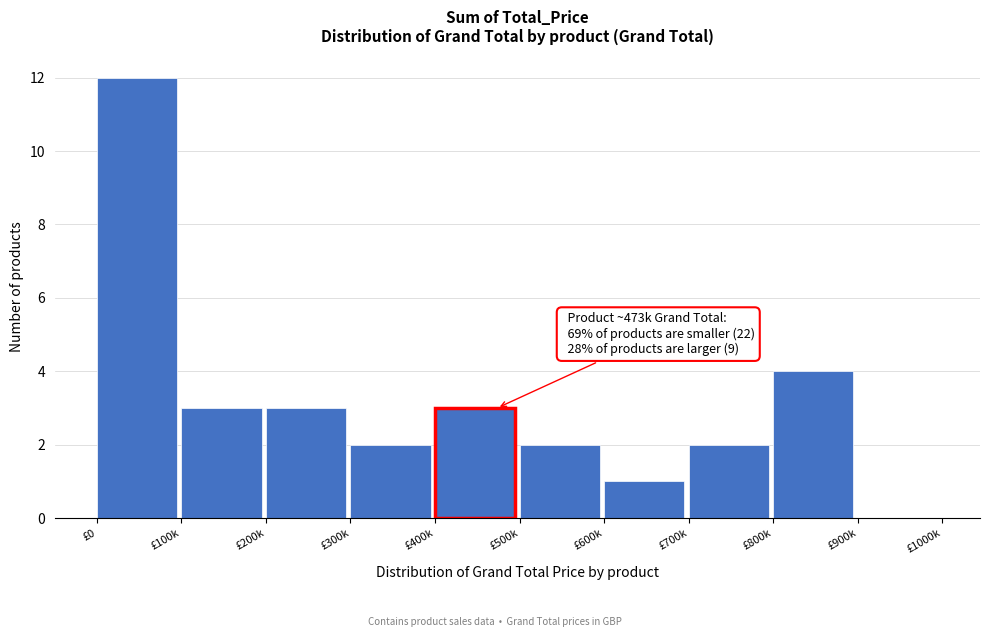

Reading right to left, list all the values displayed in this chart.

£900k=0	£800k=4	£700k=2	£600k=1	£500k=2	£400k=3	£300k=2	£200k=3	£100k=3	£0=12